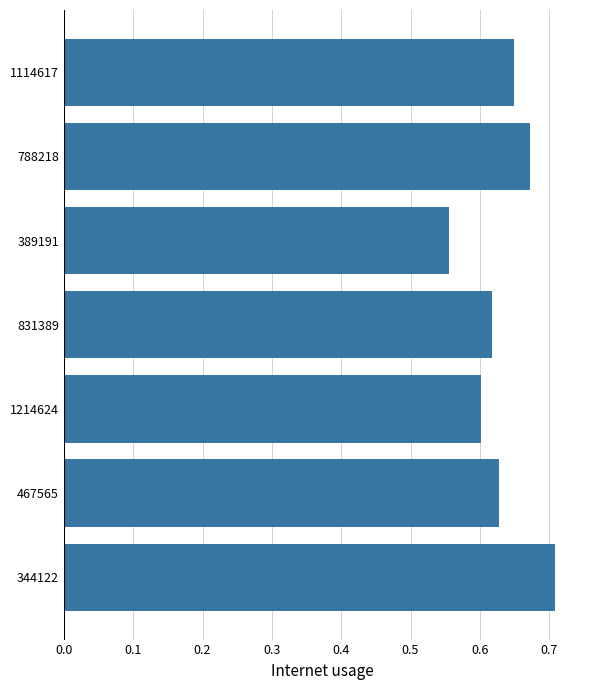

Rank the categories by value from highest to lowest.

344122, 788218, 1114617, 467565, 831389, 1214624, 389191